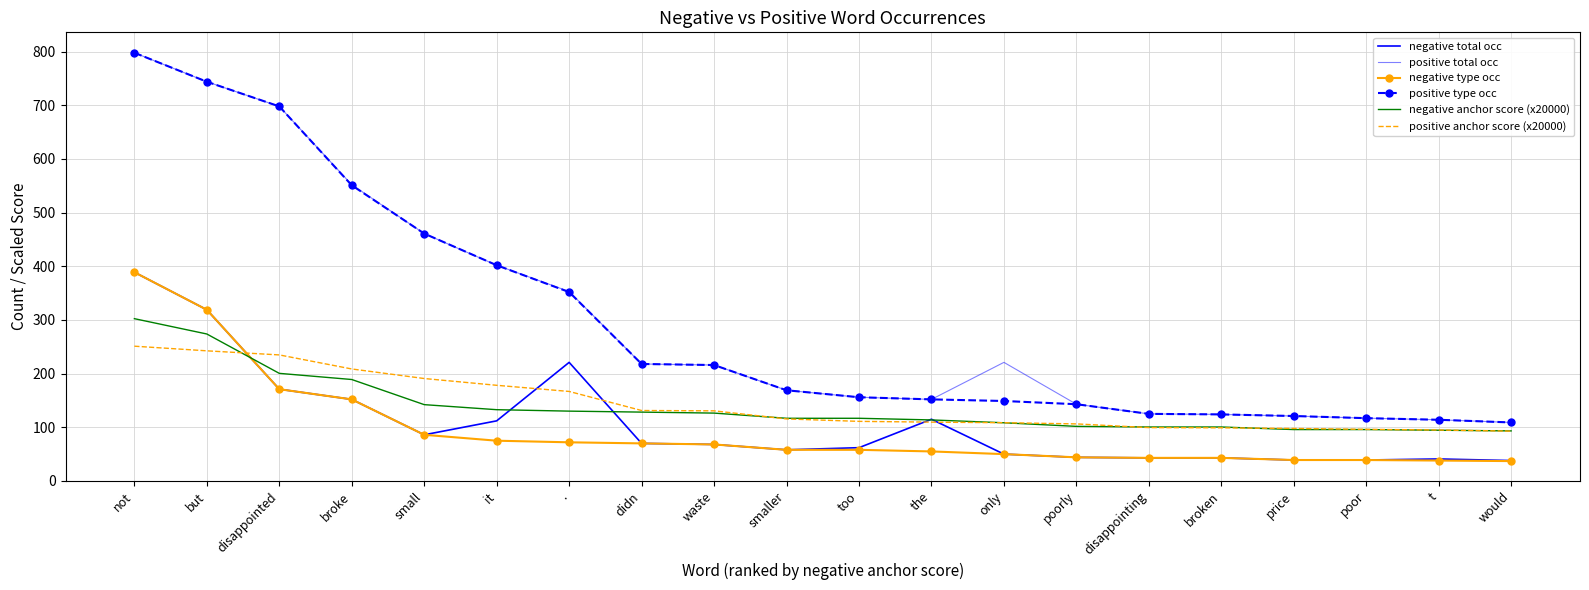

Reading right to left, transcribe all the data shown in this chart.

negative total occ: 38.0	41.0	39.0	39.0	43.0	43.0	44.0	50.0	115.0	62.0	58.0	68.0	70.0	221.0	112.0	86.0	152.0	171.0	319.0	389.0
positive total occ: 109.0	114.0	117.0	121.0	124.0	125.0	143.0	221.0	152.0	156.0	169.0	216.0	218.0	353.0	402.0	461.0	552.0	698.0	744.0	798.0
negative type occ: 37.0	38.0	39.0	39.0	43.0	43.0	44.0	50.0	55.0	58.0	58.0	68.0	70.0	72.0	75.0	86.0	152.0	171.0	319.0	389.0
positive type occ: 109.0	114.0	117.0	121.0	124.0	125.0	143.0	149.0	152.0	156.0	169.0	216.0	218.0	352.0	402.0	461.0	551.0	698.0	744.0	798.0
negative anchor score (x20000): 93.3	94.5	95.8	95.8	100.5	100.5	101.7	108.4	113.7	116.8	116.8	126.4	128.3	130.1	132.8	142.2	189.0	200.5	273.9	302.4
positive anchor score (x20000): 92.8	94.9	96.2	97.8	99.0	99.4	106.3	108.5	109.6	111.0	115.6	130.7	131.3	166.8	178.2	190.9	208.7	234.9	242.5	251.1